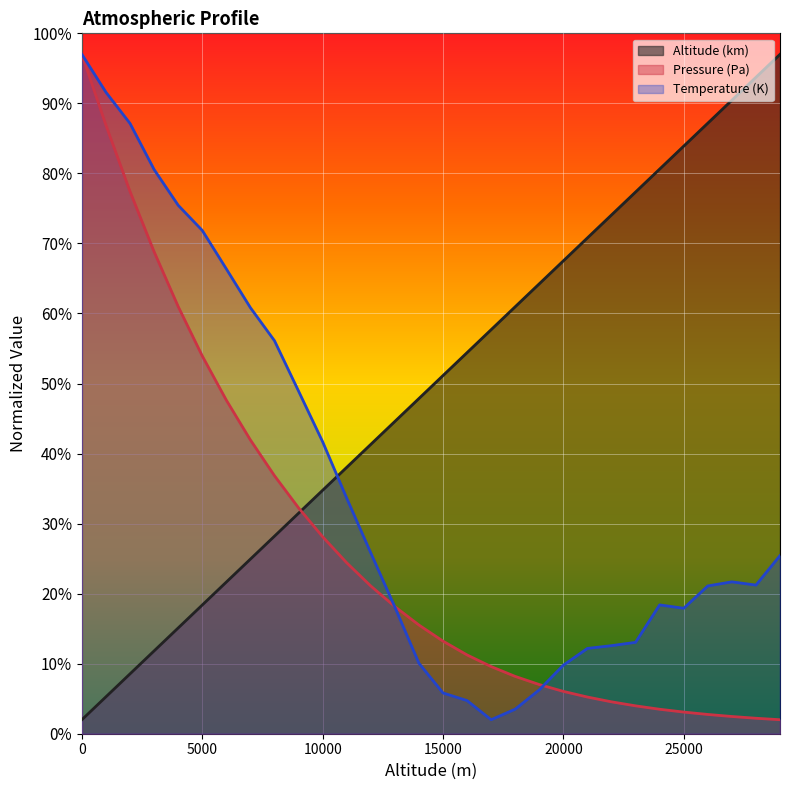

Is it true that Temperature (K) equals 9.8 at 20000?

True